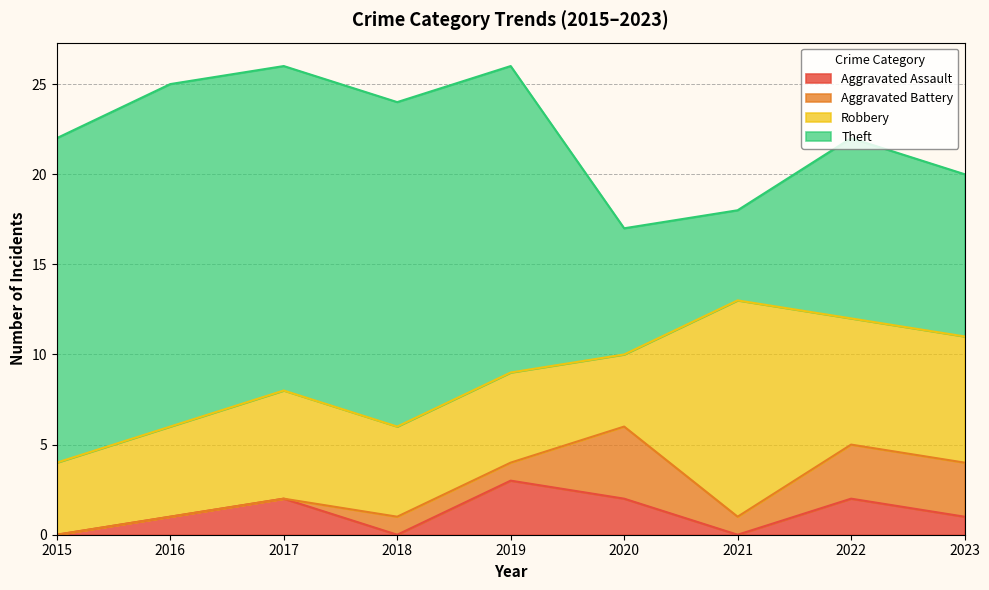

What is the approximate value of Aggravated Battery at 2021?

1